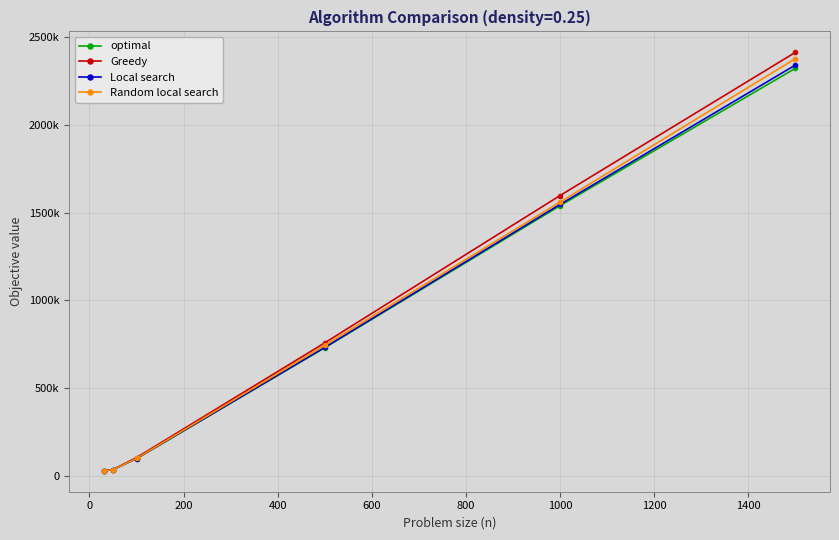

Does the chart have visible grid lines?

Yes